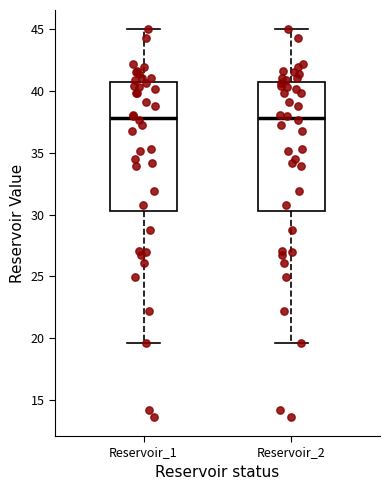

Reading left to right, transcribe this box plot: for each box, give where its median line is, the range the box spans, and where its two whiskers end, as read against the y-axis. The values are not printed on the chart, so give them approximately, as read against the axis.

Reservoir_1: median 38.0, box 30.5 to 40.5, whiskers 19.5 to 45.0
Reservoir_2: median 38.0, box 30.5 to 40.5, whiskers 19.5 to 45.0